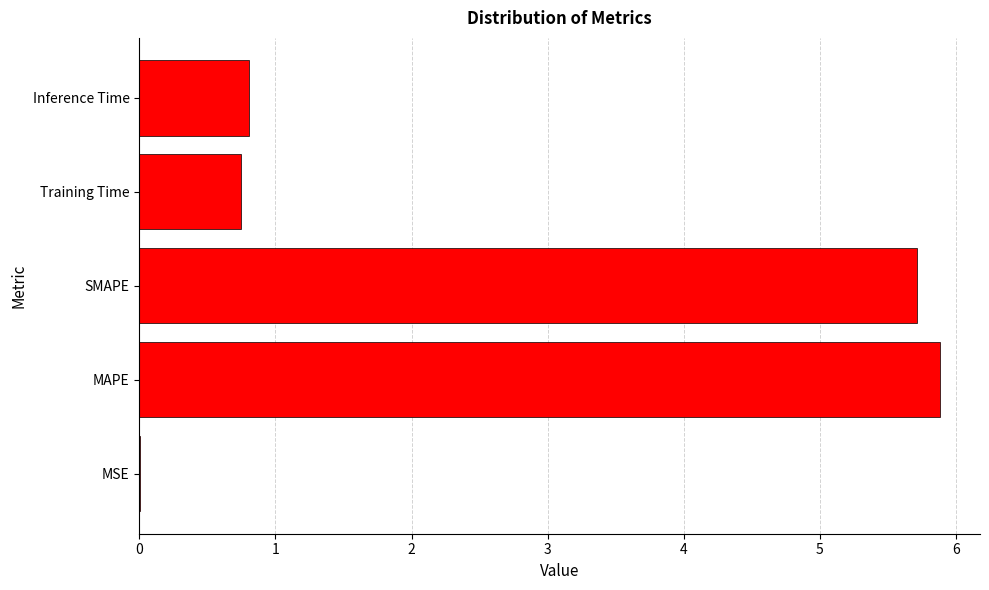

Is it true that the value at SMAPE is 9.8?

False